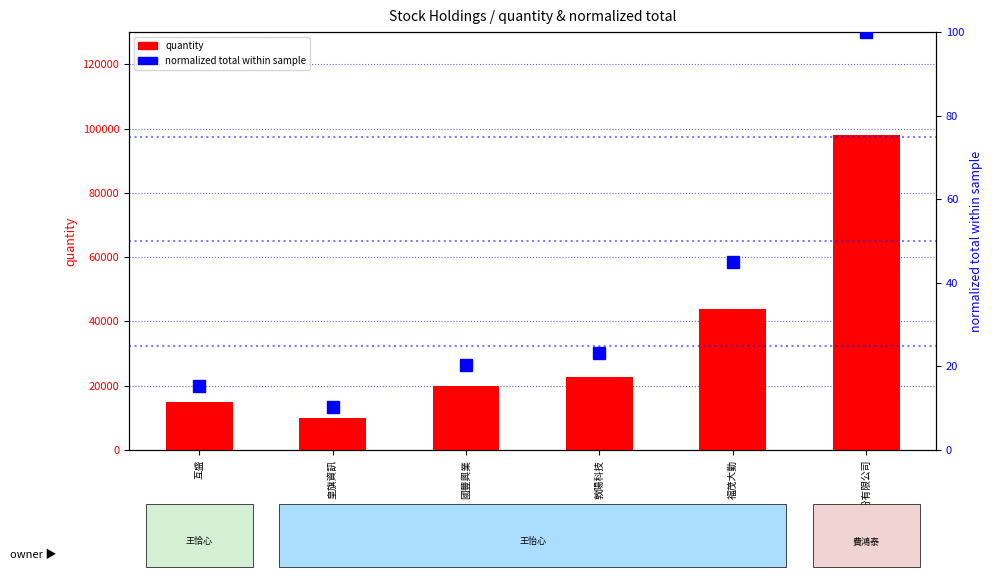

What is the spread (max minus min) of values at 敦陽科技?

22773.7